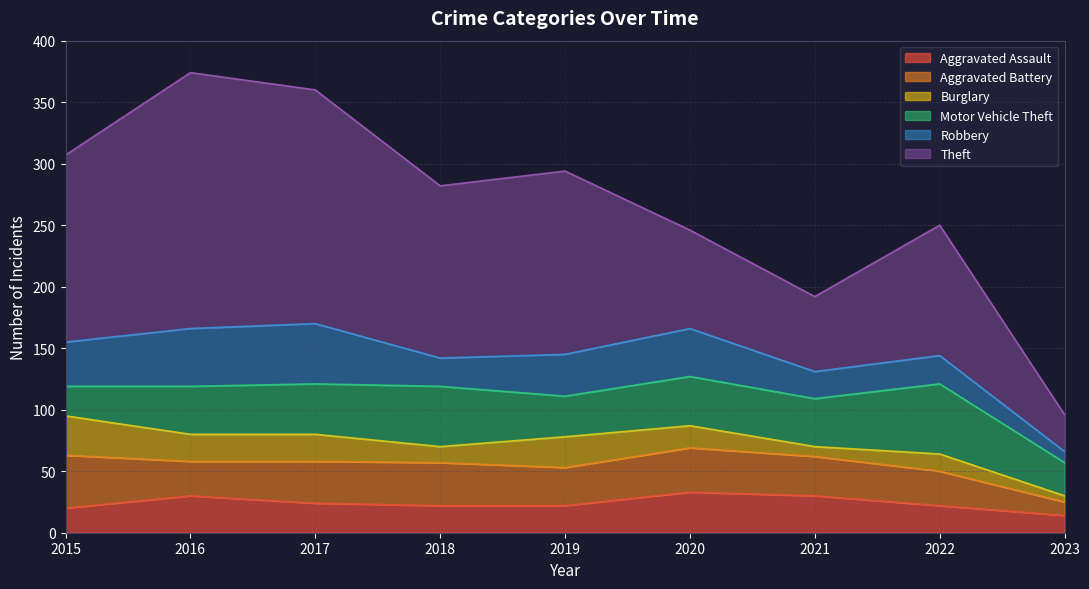

Reading left to right, transcribe all the data shown in this chart.

Aggravated Assault: 2015=20	2016=30	2017=24	2018=22	2019=22	2020=33	2021=30	2022=22	2023=14
Aggravated Battery: 2015=43	2016=28	2017=34	2018=35	2019=31	2020=36	2021=32	2022=28	2023=11
Burglary: 2015=32	2016=22	2017=22	2018=13	2019=25	2020=18	2021=8	2022=14	2023=5
Motor Vehicle Theft: 2015=24	2016=39	2017=41	2018=49	2019=33	2020=40	2021=39	2022=57	2023=27
Robbery: 2015=36	2016=47	2017=49	2018=23	2019=34	2020=39	2021=22	2022=23	2023=9
Theft: 2015=152	2016=208	2017=190	2018=140	2019=149	2020=80	2021=61	2022=106	2023=30